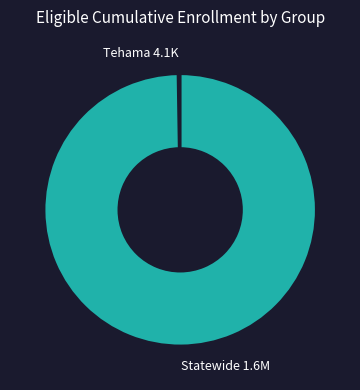

What is the largest slice in the pie chart?

Statewide